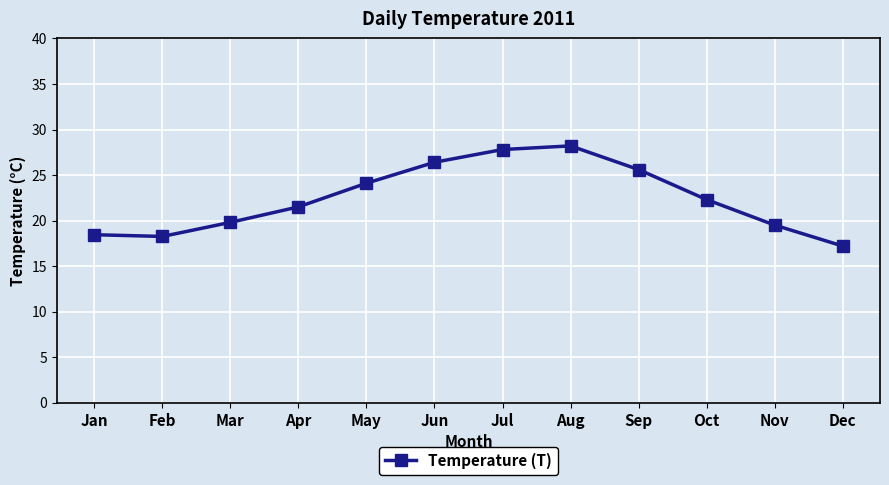

What is the greatest value displayed?

28.2